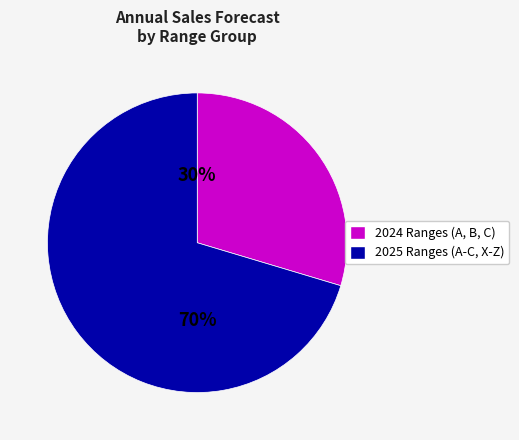

Is there any slice that represents more than half of the pie?

Yes